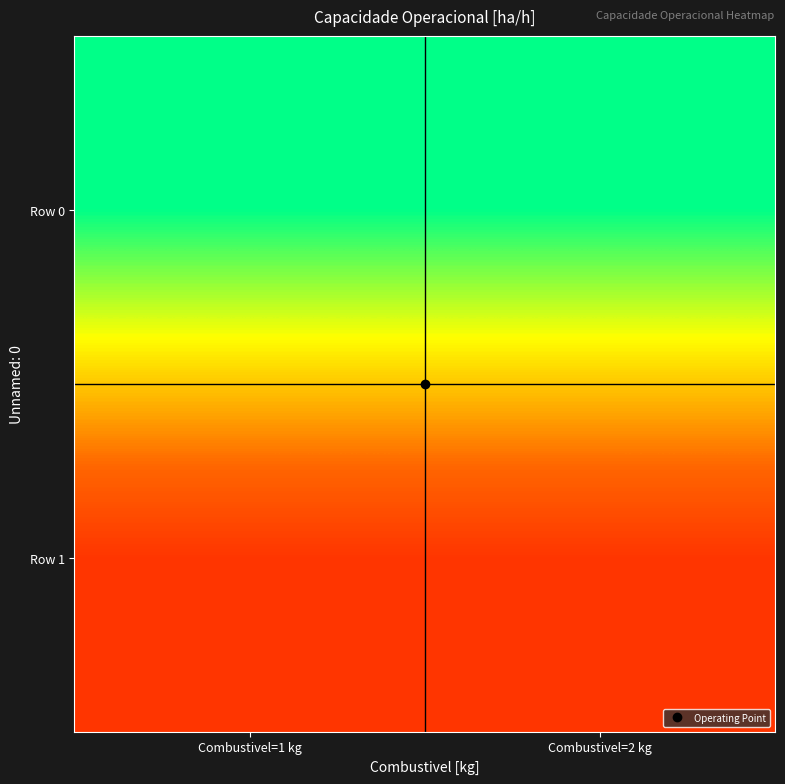

Reading left to right, list all the values displayed in this chart.

Row 0: Combustivel=1 kg=11.7	Combustivel=2 kg=11.7
Row 1: Combustivel=1 kg=11.7	Combustivel=2 kg=11.7